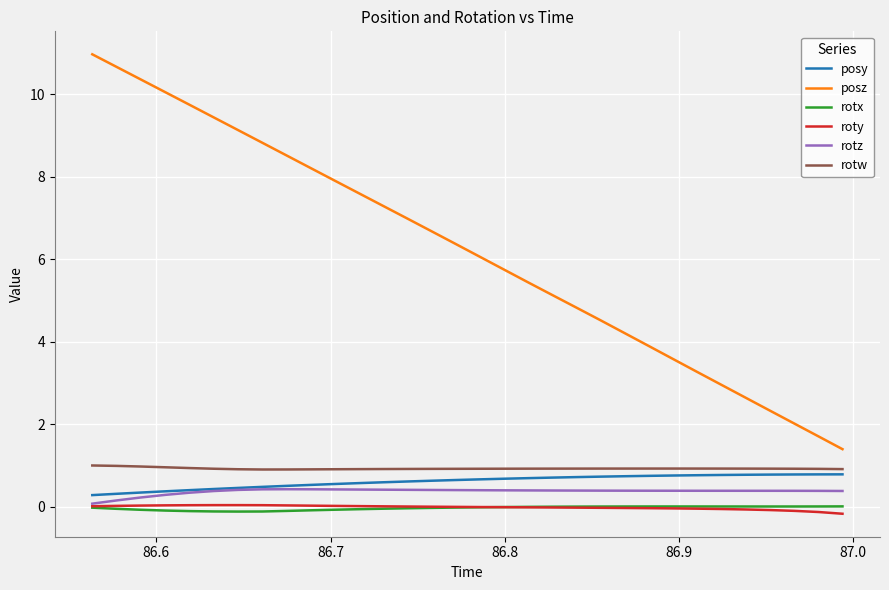

What is the maximum value for rotw?

1.0